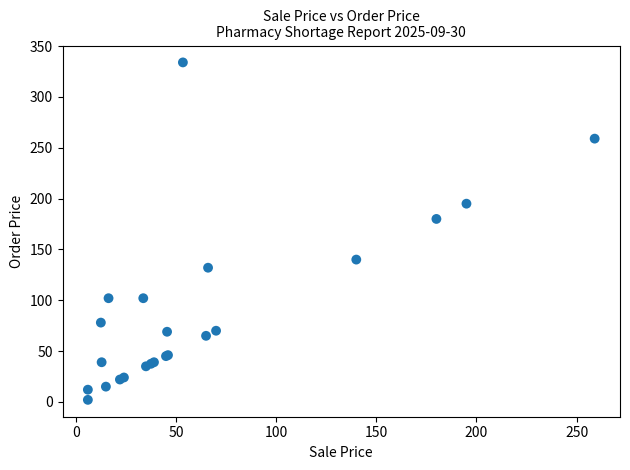

What Y value in the scatter plot is closest to 168?

180.0